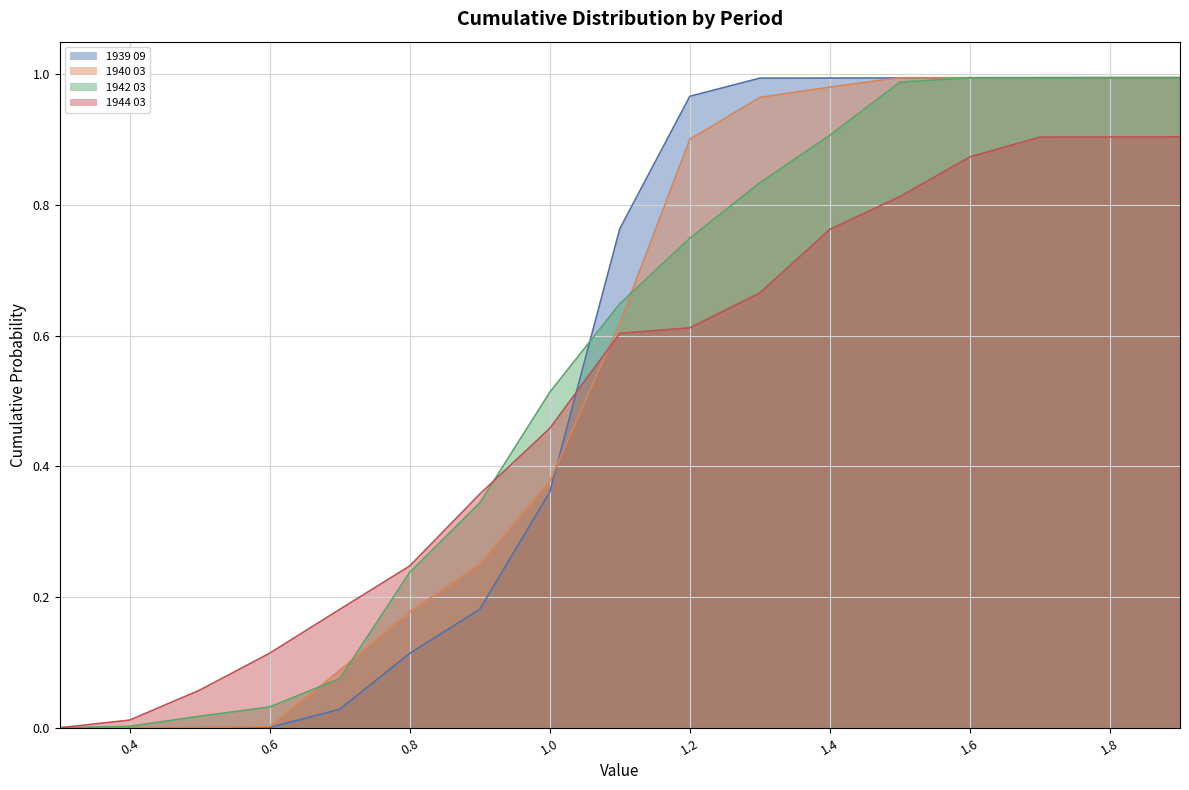

What position from the right is 0.6?

14